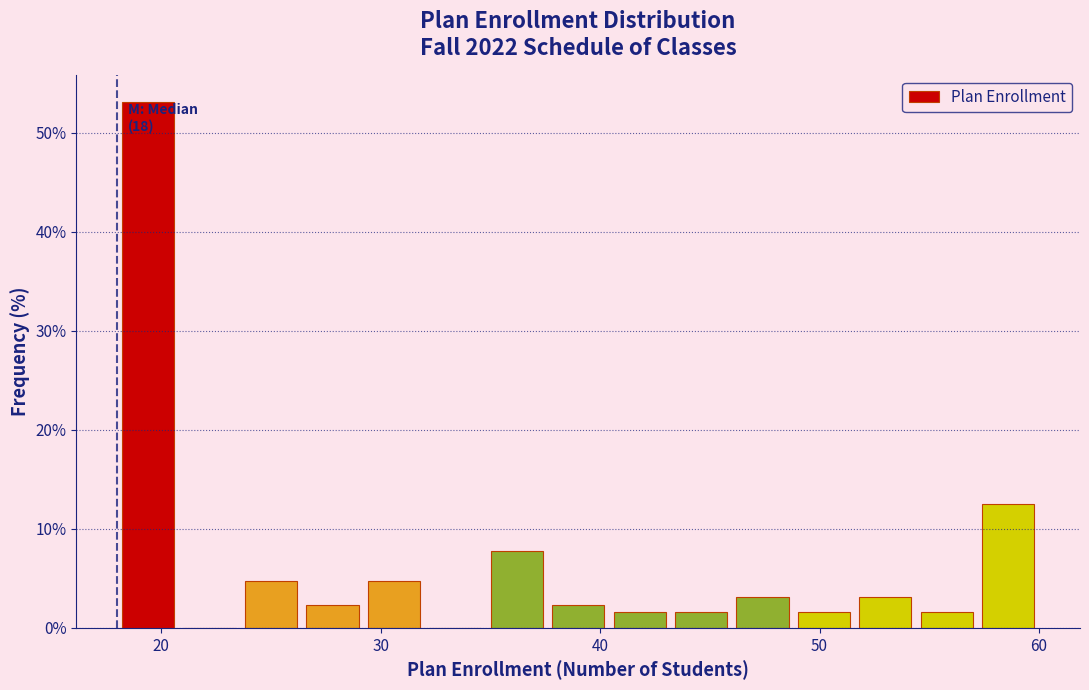

Read against the x-axis, roughly where is the centre of the tallest bar?

19